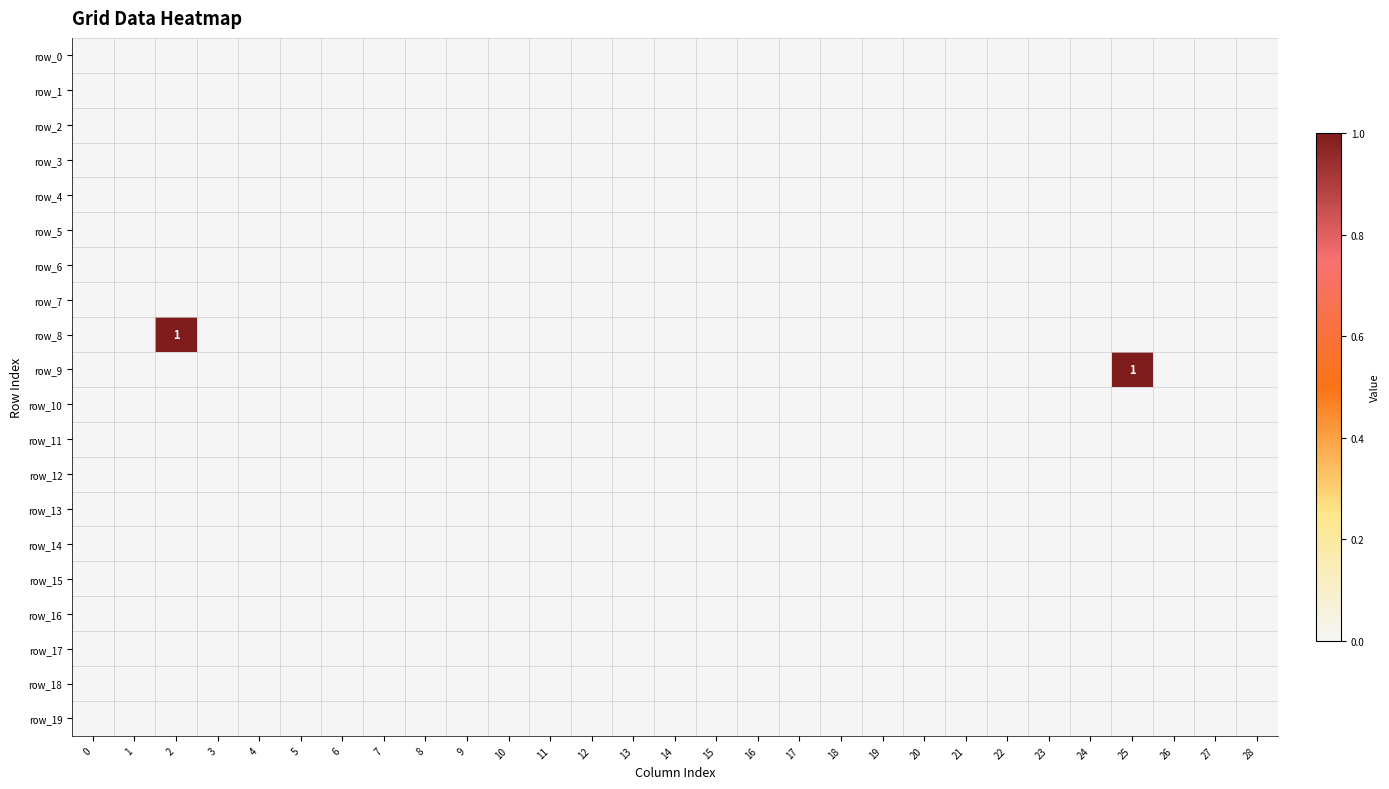

Rank the categories by row_16 value from lowest to highest.

0, 1, 2, 3, 4, 5, 6, 7, 8, 9, 10, 11, 12, 13, 14, 15, 16, 17, 18, 19, 20, 21, 22, 23, 24, 25, 26, 27, 28